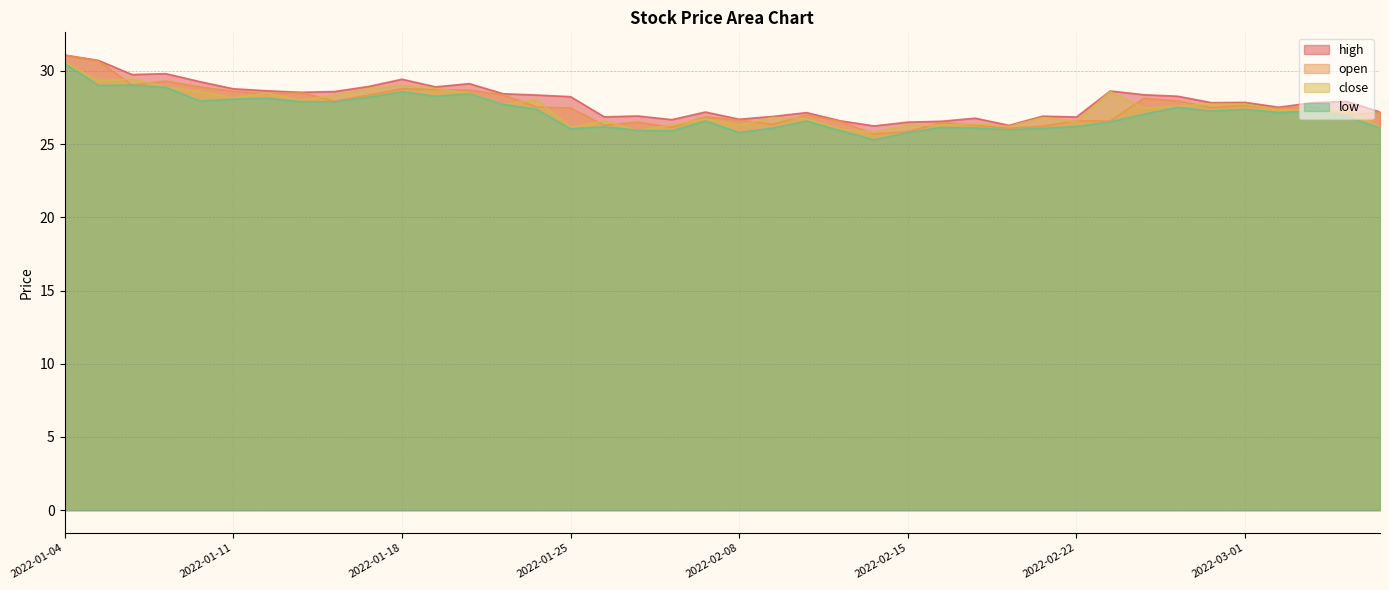

Reading right to left, what are all the values shown in this chart?

open: 27.2	27.0	27.6	27.4	27.6	27.5	27.9	28.1	26.6	26.6	26.2	26.1	26.3	26.5	25.9	25.7	26.6	27.0	26.4	26.6	26.9	26.1	26.5	26.3	27.5	27.5	28.4	28.7	28.7	28.8	28.3	27.9	28.5	28.4	28.6	28.9	29.3	29.0	30.7	31.1
close: 26.2	27.4	27.3	27.3	27.7	27.7	27.6	27.4	28.6	26.5	26.8	26.2	26.4	26.3	26.3	25.8	26.0	26.7	26.8	26.3	26.7	26.3	25.9	26.6	26.1	28.0	27.7	28.5	28.8	29.0	28.8	28.3	28.0	28.5	28.1	28.6	28.9	29.4	29.3	30.6
high: 27.2	27.9	27.8	27.5	27.9	27.8	28.3	28.4	28.6	26.9	26.9	26.3	26.8	26.6	26.5	26.2	26.6	27.1	26.9	26.7	27.2	26.7	26.9	26.9	28.2	28.4	28.4	29.1	28.9	29.4	28.9	28.6	28.5	28.6	28.8	29.3	29.8	29.8	30.7	31.1
low: 26.1	26.9	27.3	27.2	27.4	27.3	27.5	27.0	26.5	26.2	26.1	26.0	26.1	26.1	25.8	25.3	25.9	26.6	26.1	25.8	26.6	25.9	25.9	26.2	26.1	27.4	27.7	28.4	28.3	28.6	28.2	27.9	27.9	28.1	28.1	27.9	28.9	29.0	29.0	30.5